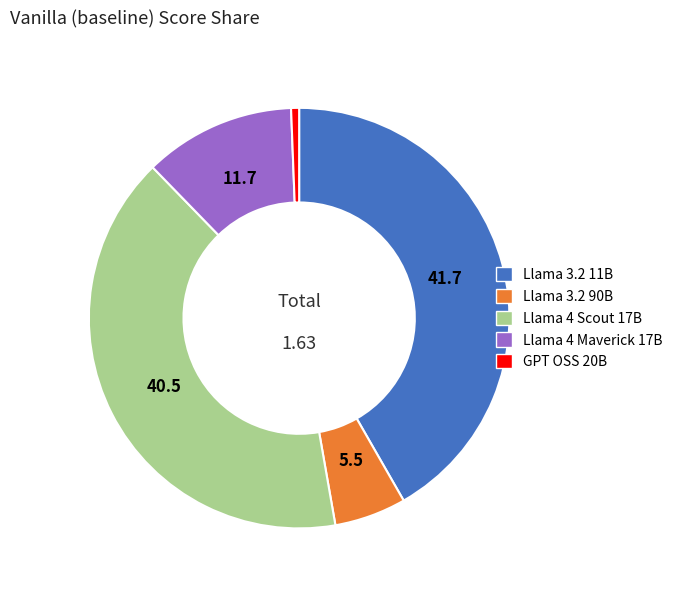

Is there a majority slice in this chart?

No